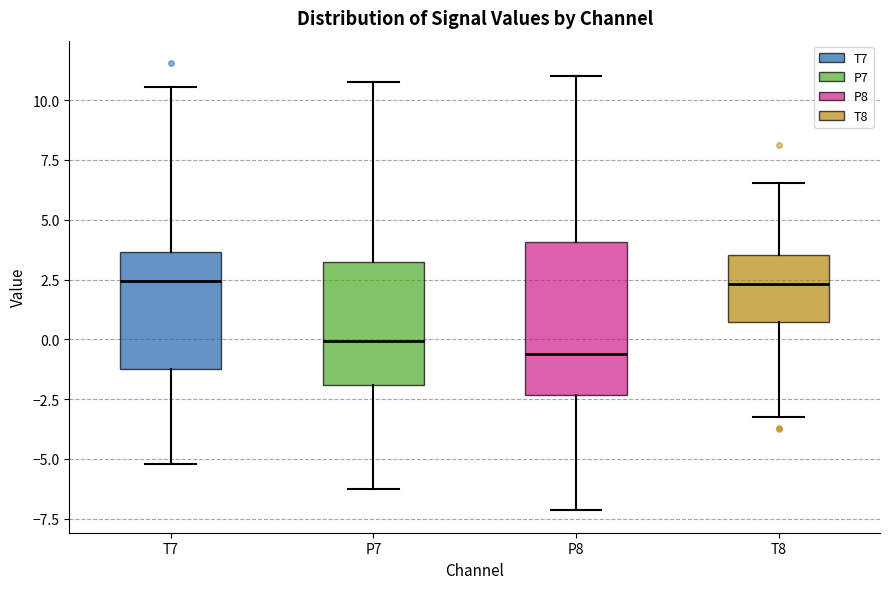

Where is the upper edge of the box for P8 on the y-axis? The values are not printed on the chart, so give them approximately, as read against the axis.

4.0